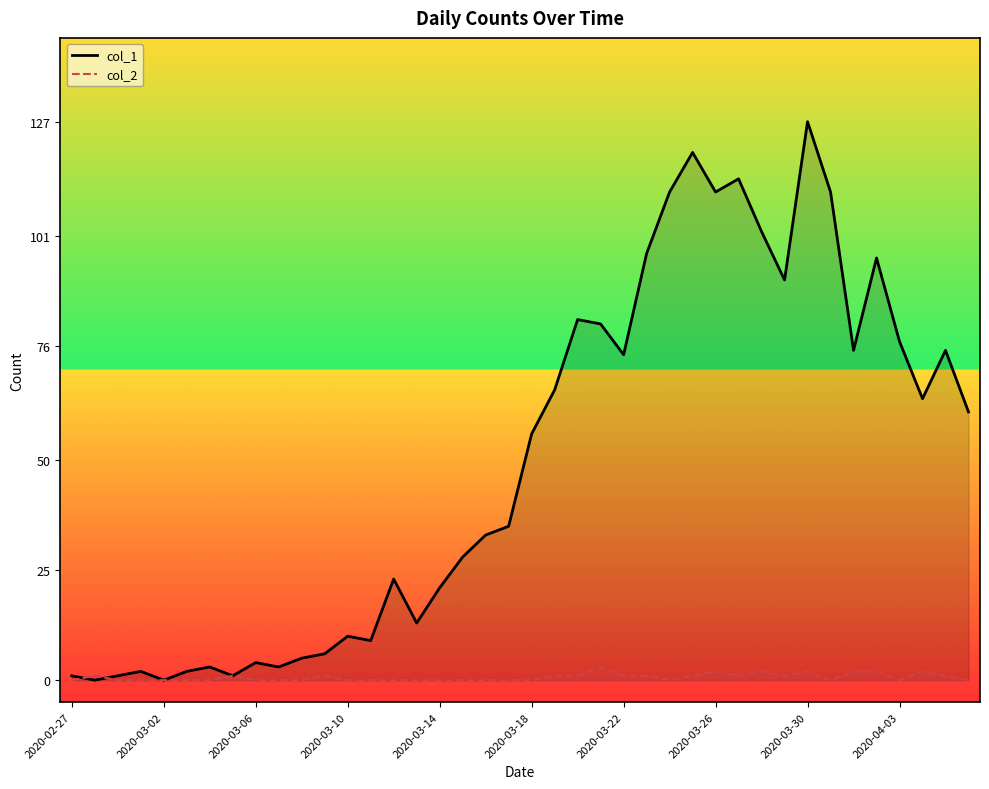

How many interior local valleys does the col_2 series have?

5